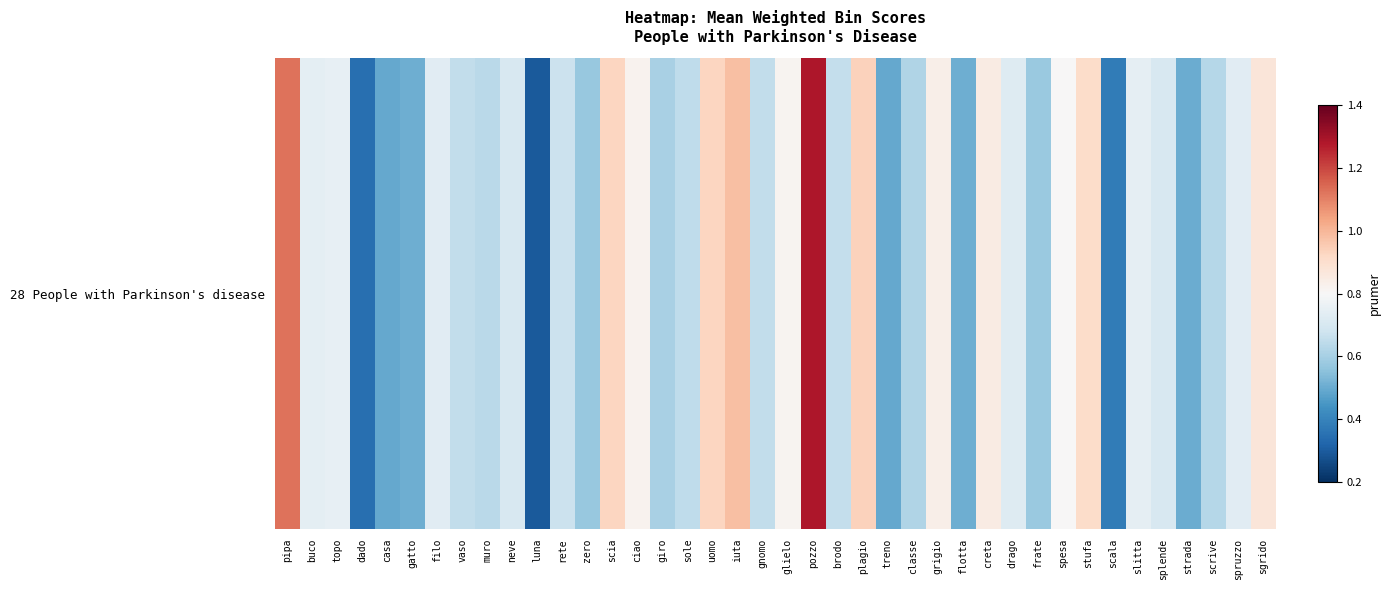

What is the difference between the second highest and second lowest values?

0.8